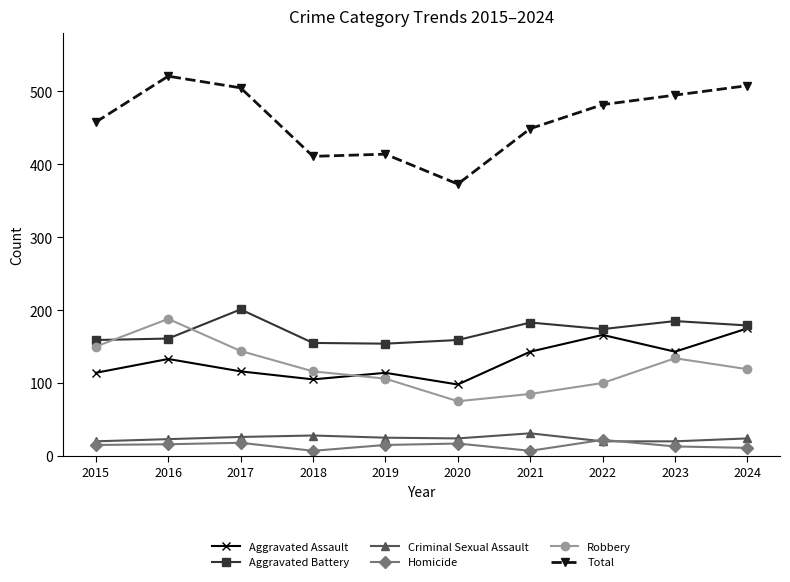

Which series has the largest total across all categories?

Total